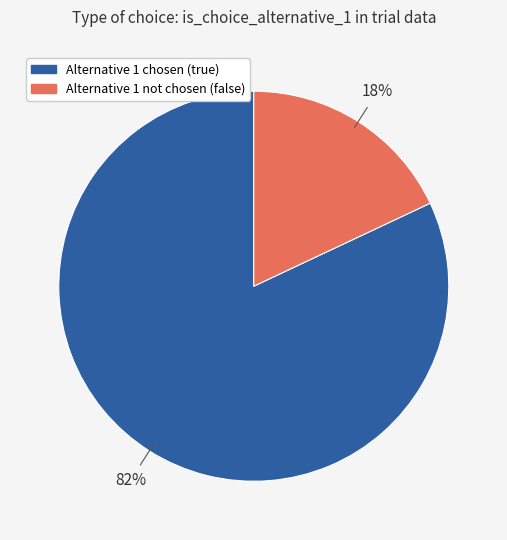

Does any single category account for the majority?

Yes